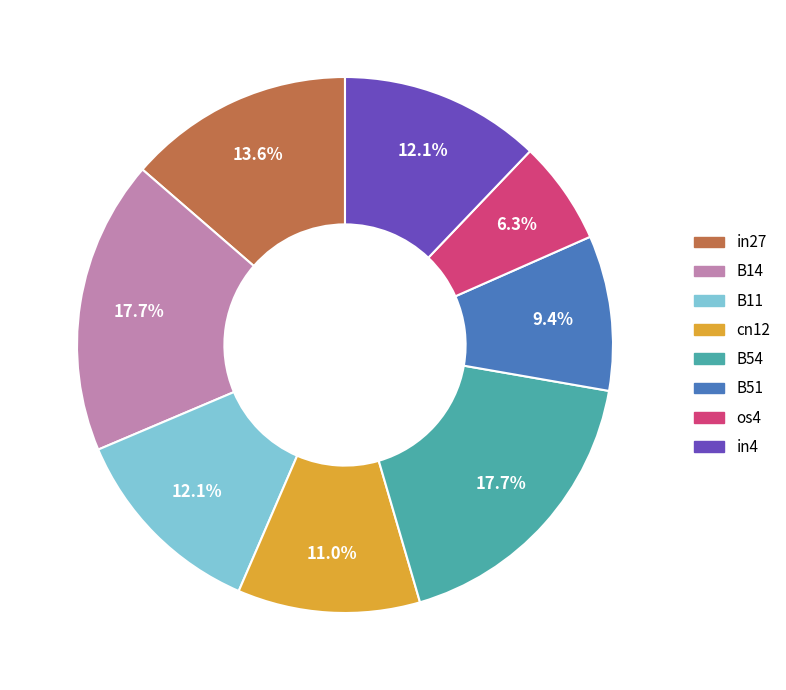

The B54 slice represents 18% of the pie. True or false?

True